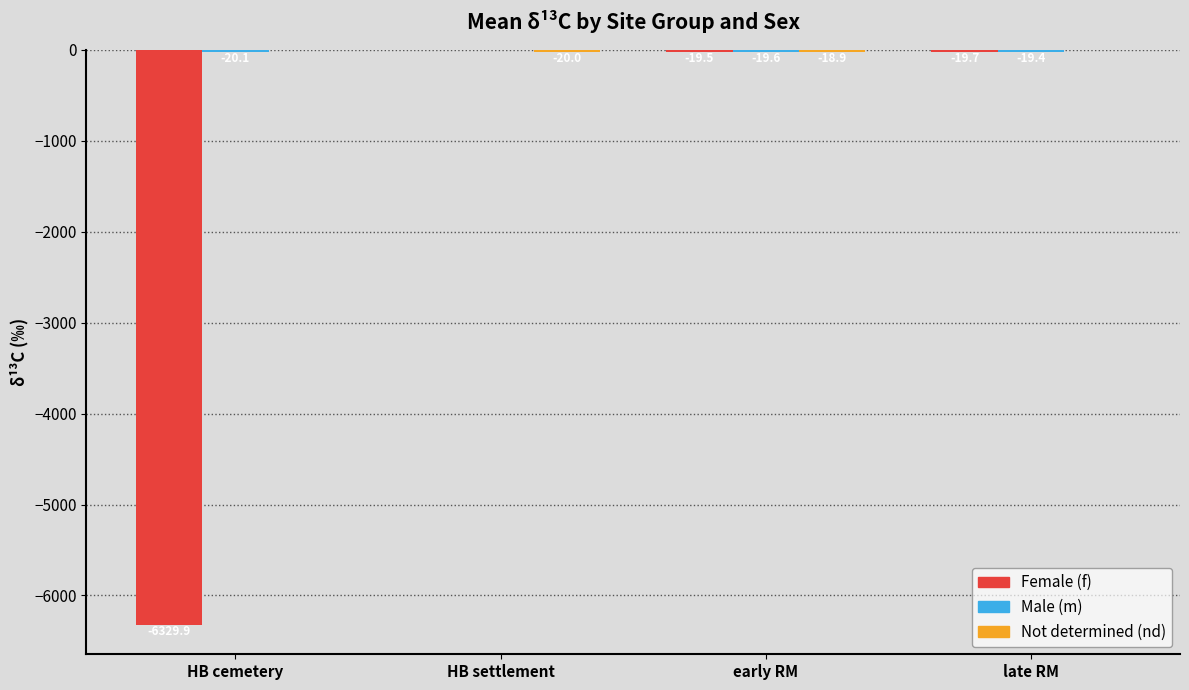

Which series has the largest range (max minus min)?

Female (f)